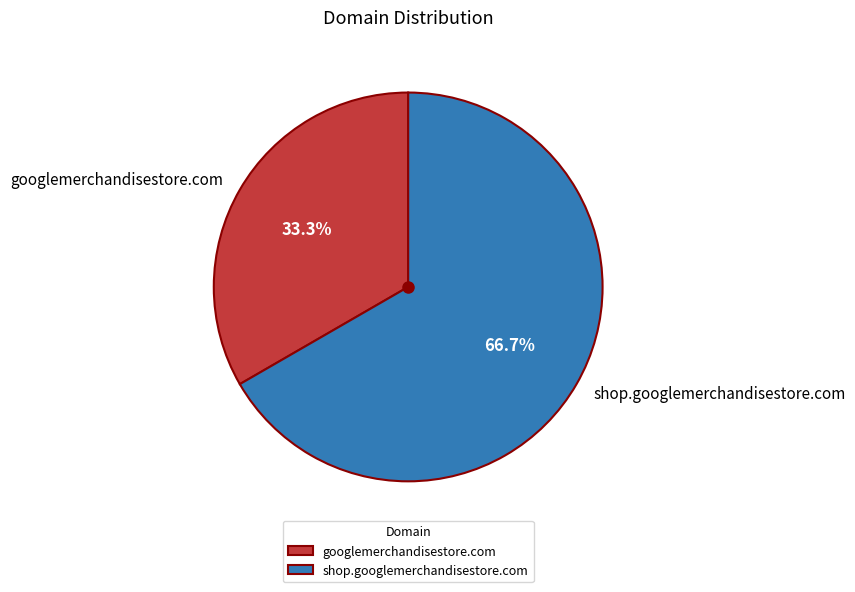

To the nearest percent, what is the combined percentage of googlemerchandisestore.com and shop.googlemerchandisestore.com?

100%